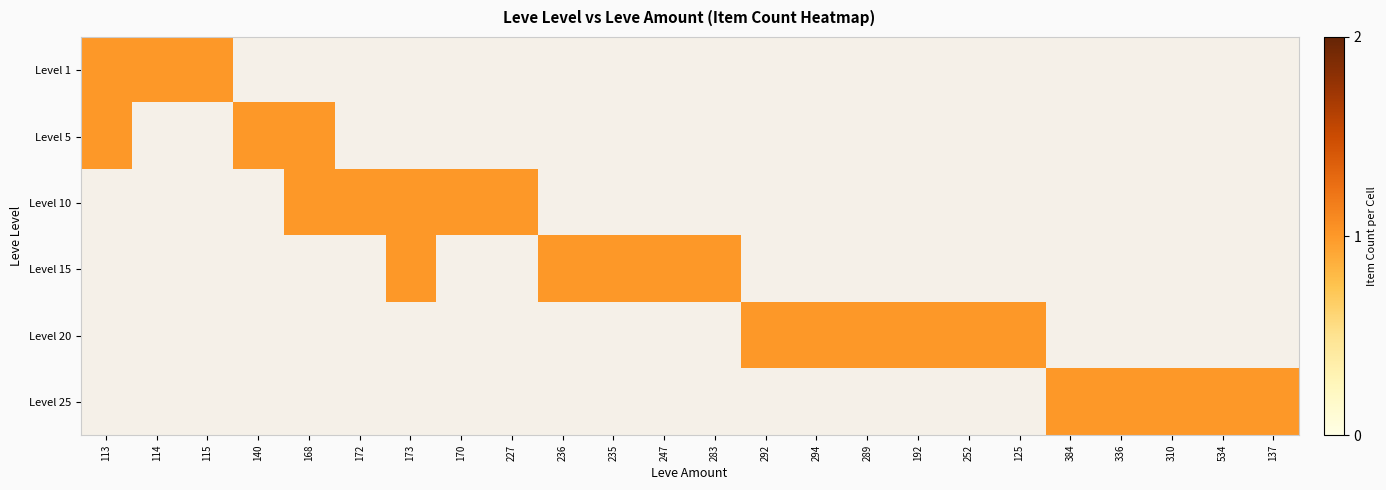

How many values in 252 are above zero?

1